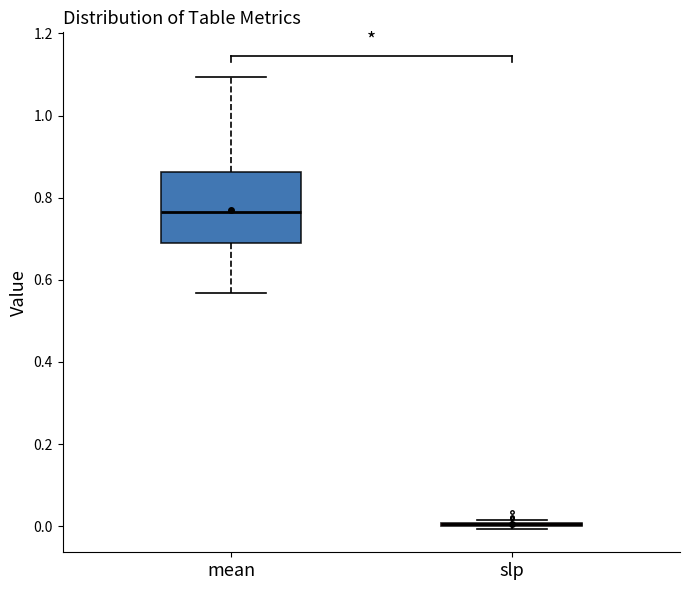

Comparing the boxes themselves (not the whiskers), which one is the tallest?

mean